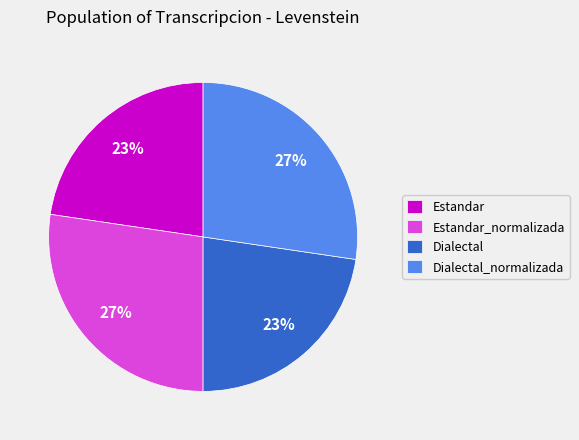

What is the ratio of the value at Estandar_normalizada to the value at Estandar?

1.2